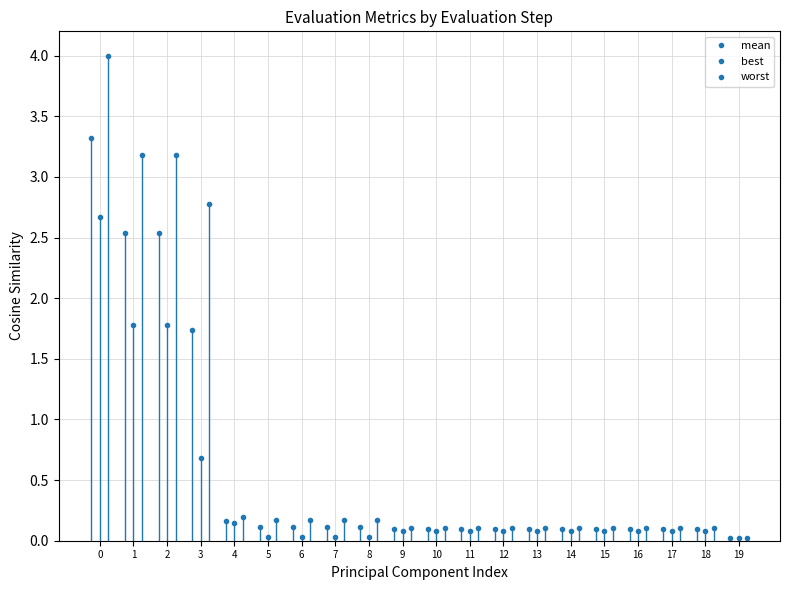

At 11, list the series in order from largest to smallest.

worst, mean, best